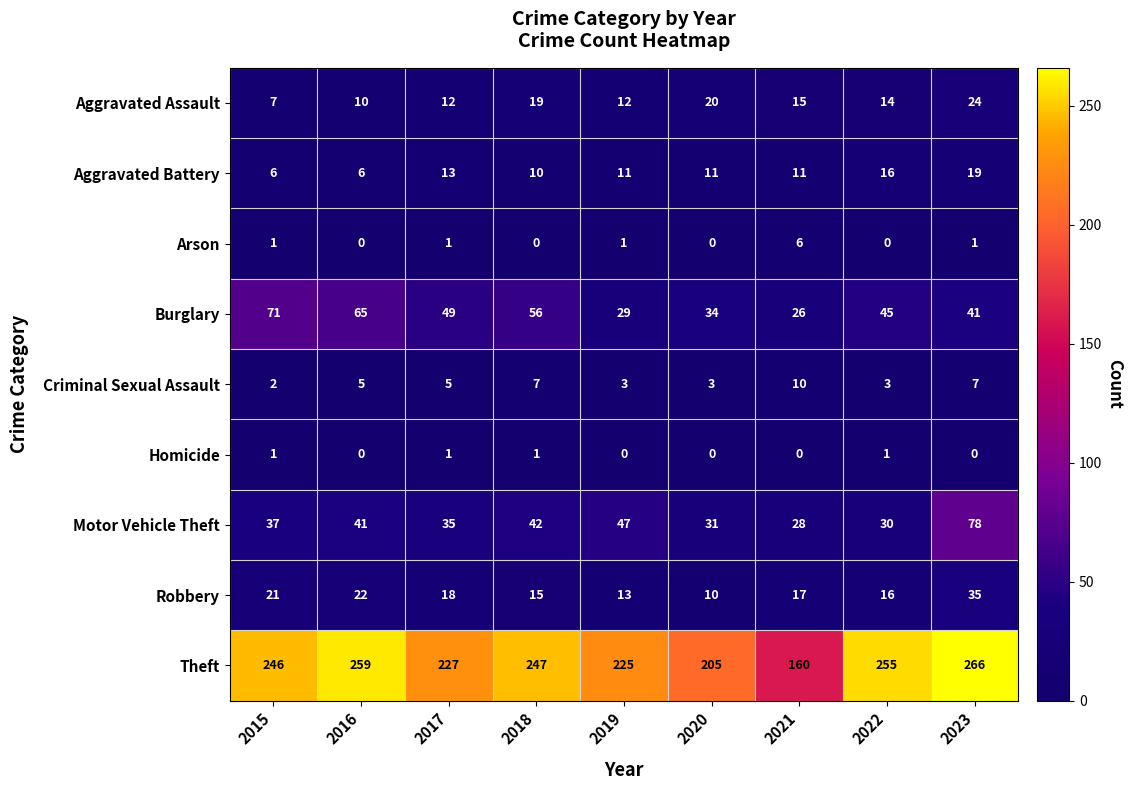

True or false: Theft has a value of 227 at 2017.

True